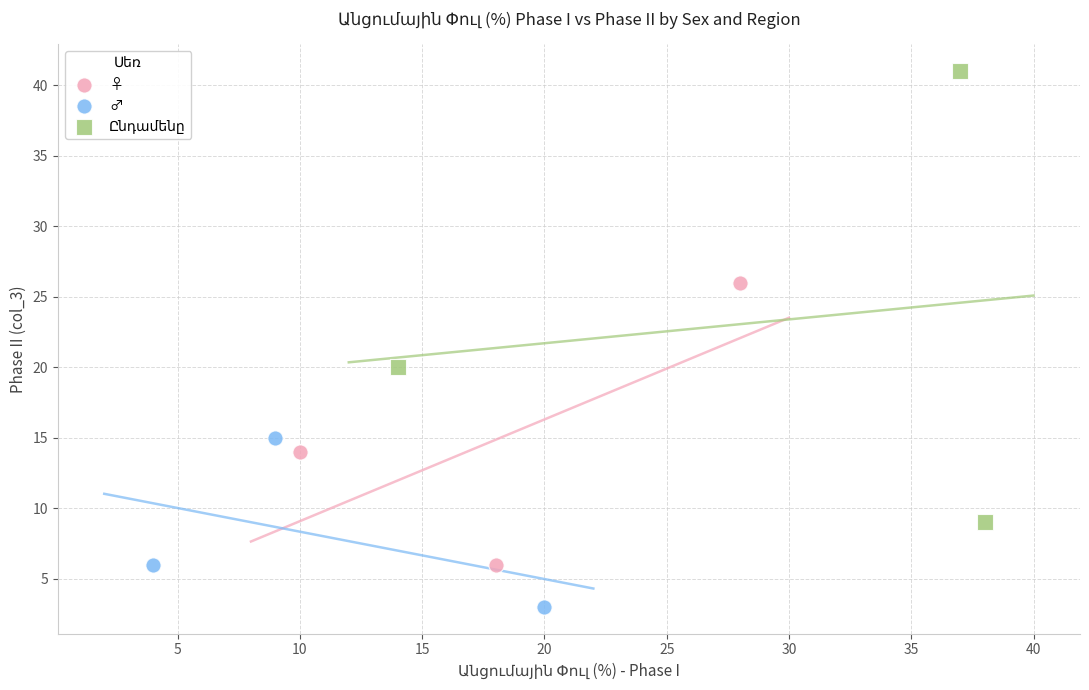

Which series reaches the minimum Y coordinate?

♂